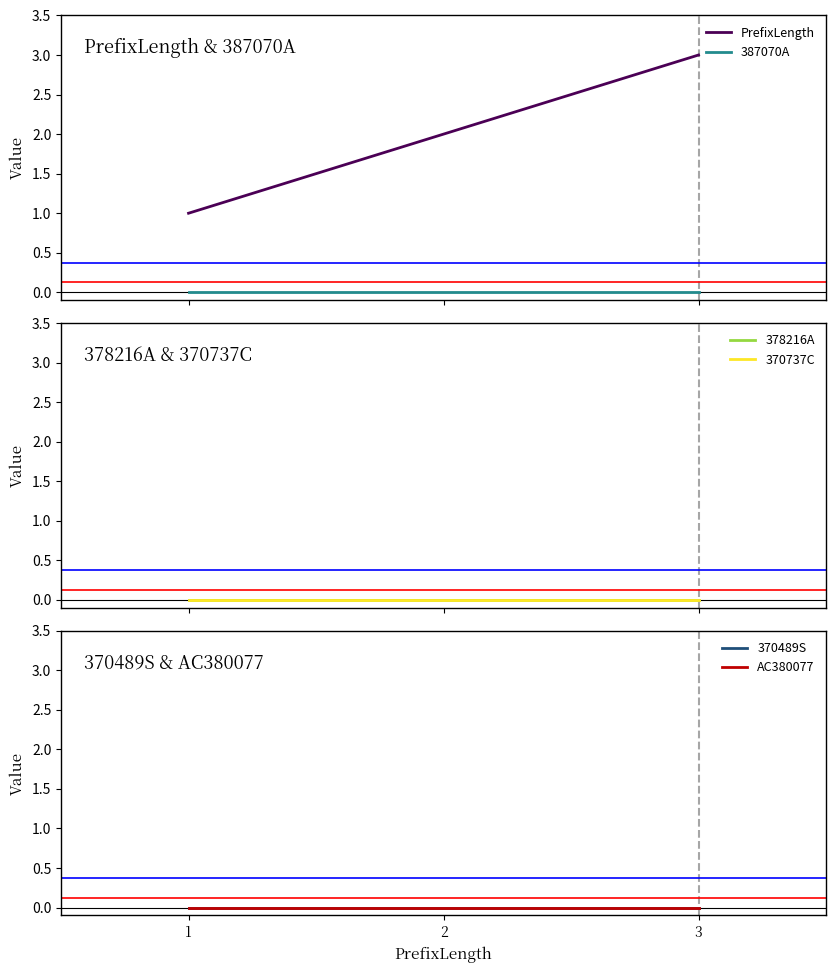

Reading left to right, what are all the values shown in this chart?

PrefixLength: 1	2	3
387070A: 0	0	0
378216A: 0	0	0
370737C: 0	0	0
370489S: 0	0	0
AC380077: 0	0	0